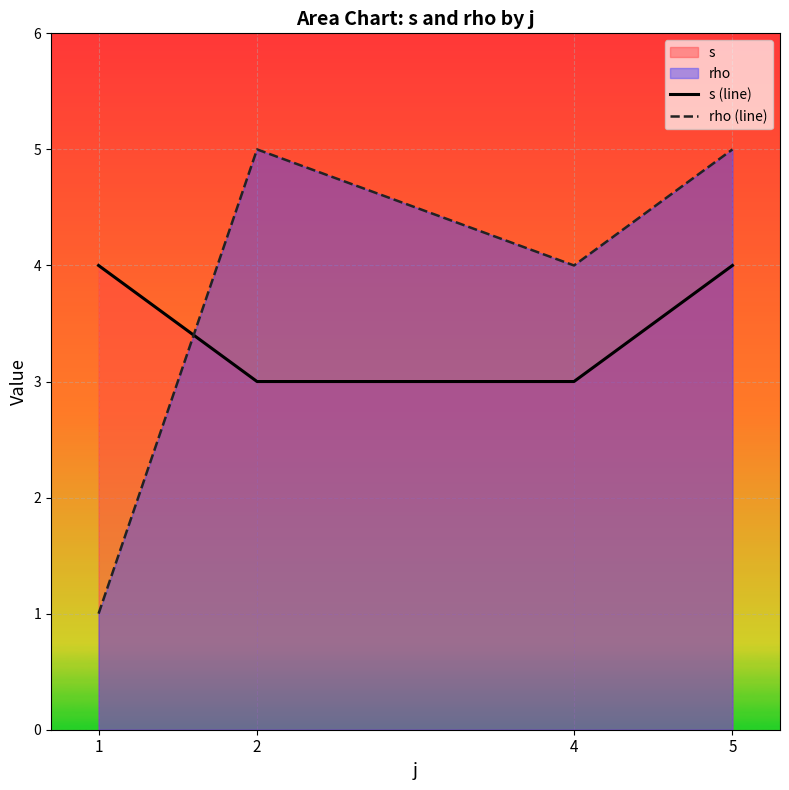

True or false: s (line) and rho (line) intersect in this chart.

True